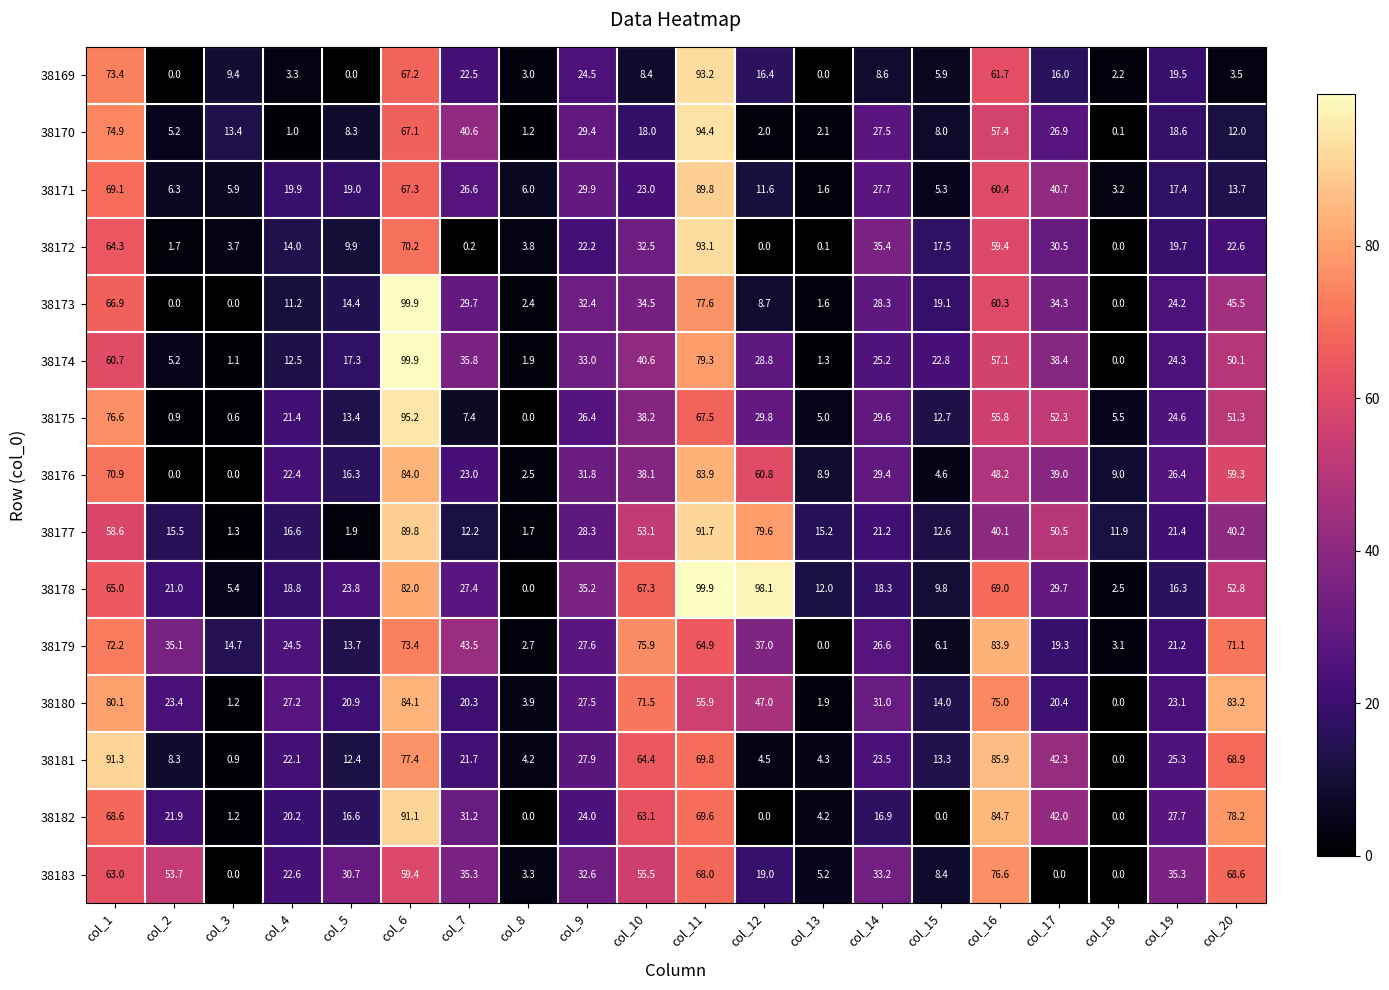

What is the difference between the highest and lowest values at col_7?

43.3